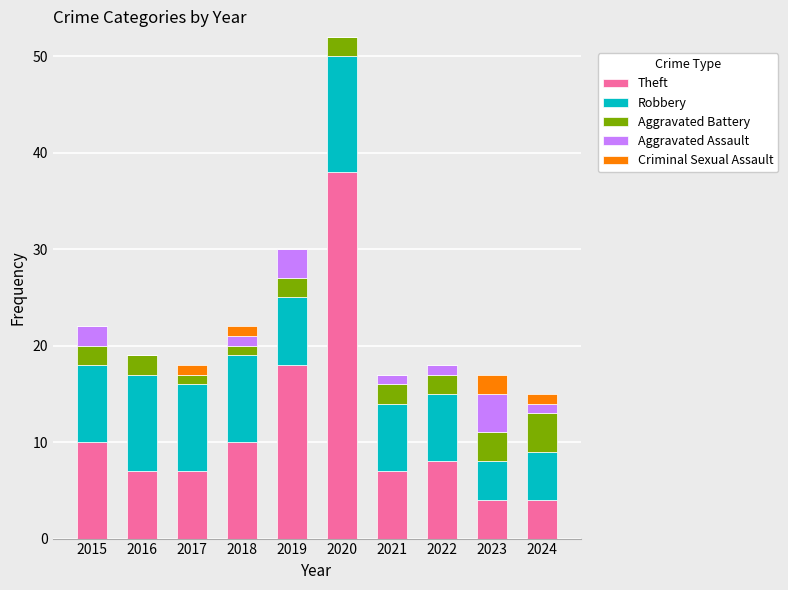

True or false: Theft has a value of 2 at 2016.

False